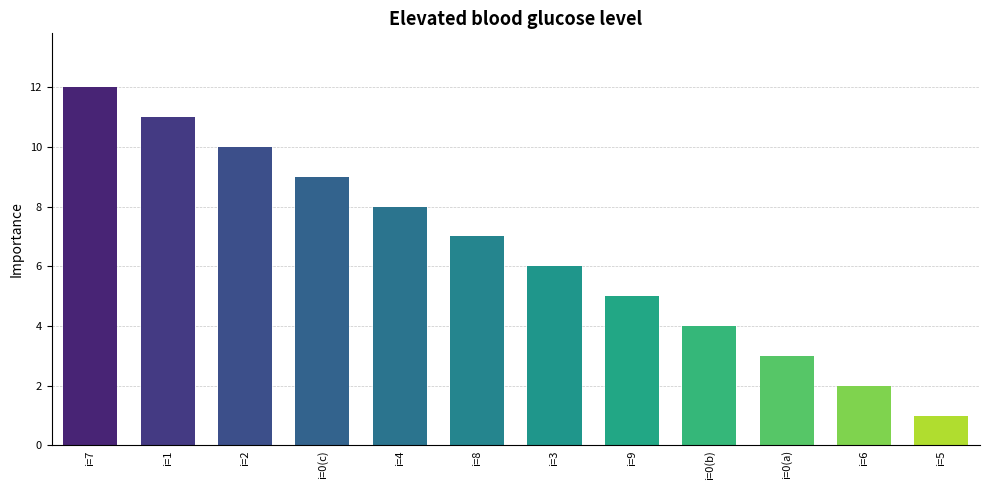

Which category has the lowest value across all series?

i=5